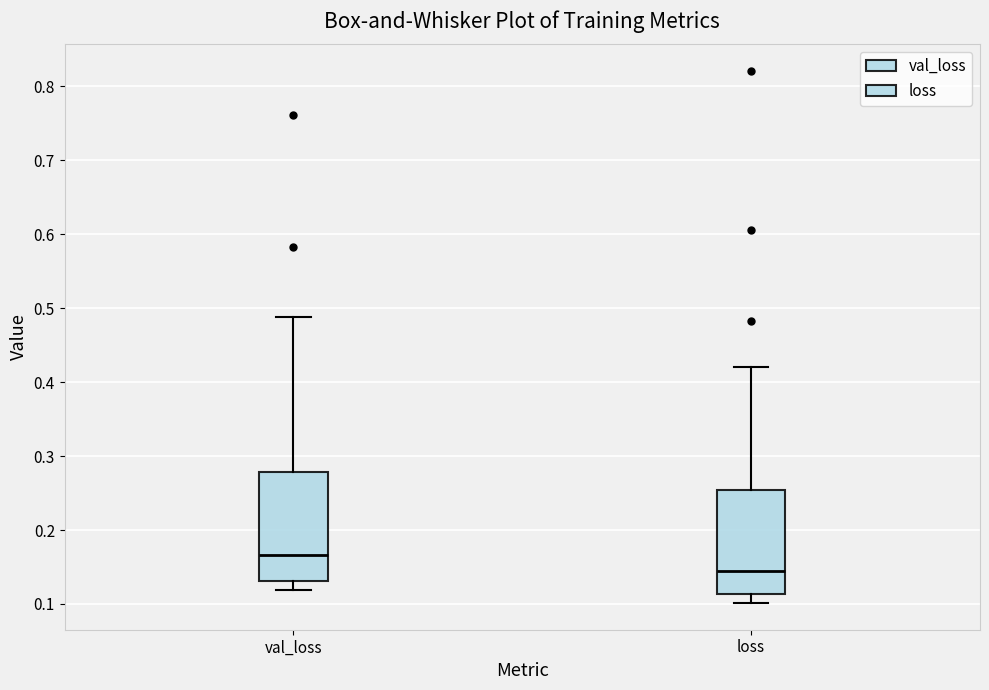

Reading left to right, read every box against the y-axis: the position of its median line, the range the box covers, and the ends of its whiskers. The values are not printed on the chart, so give them approximately, as read against the axis.

val_loss: median 0.17, box 0.13 to 0.28, whiskers 0.12 to 0.49
loss: median 0.15, box 0.11 to 0.25, whiskers 0.10 to 0.42